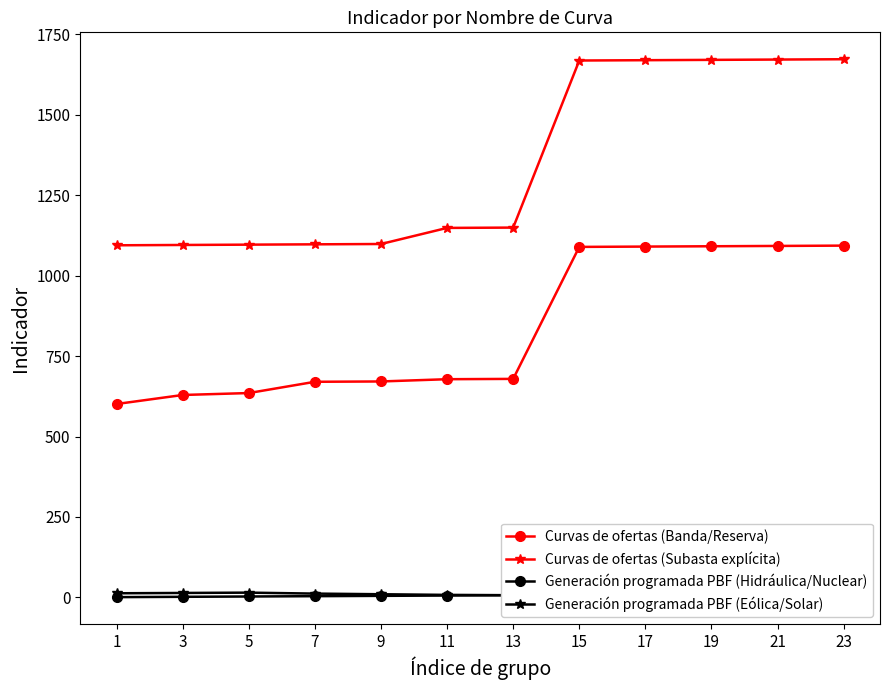

What is the difference between the Generación programada PBF (Eólica/Solar) values at 13 and 17?

4